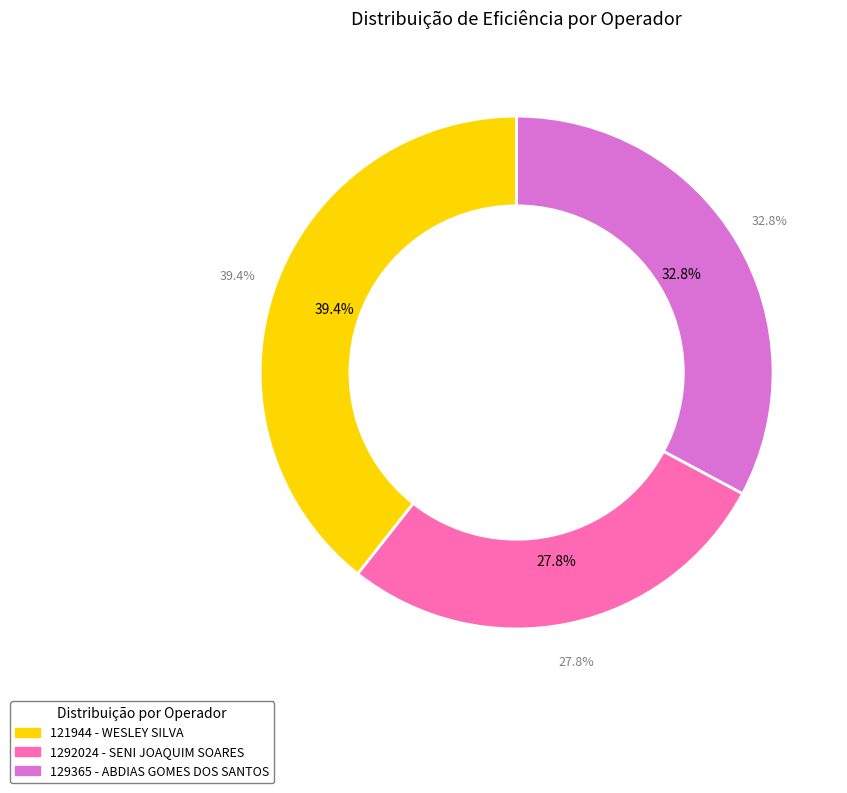

Which slice is the largest?

121944 - WESLEY SILVA